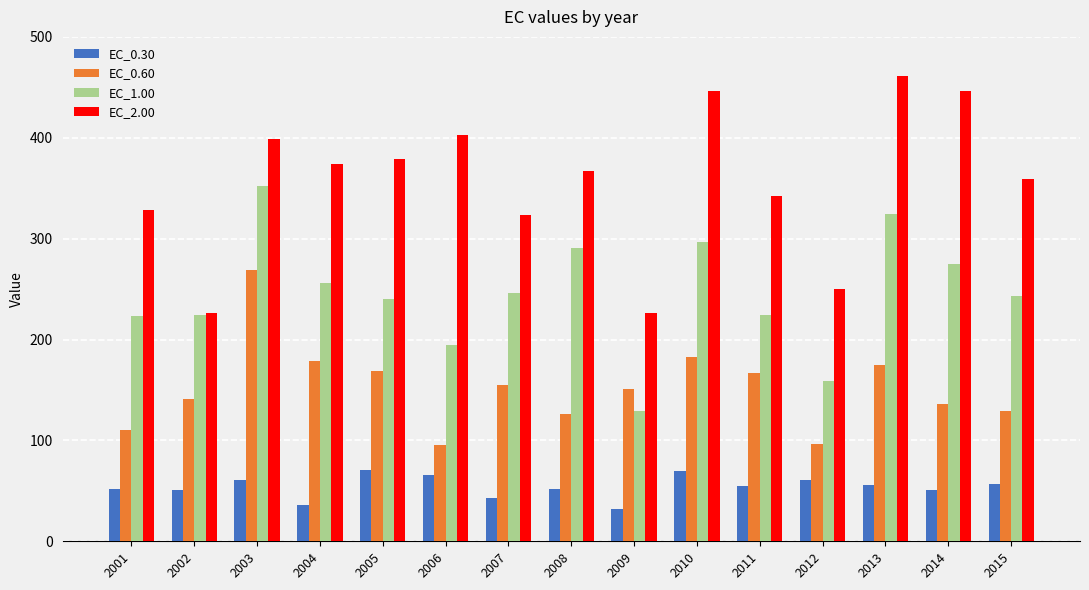

Which series has the widest spread of values?

EC_2.00